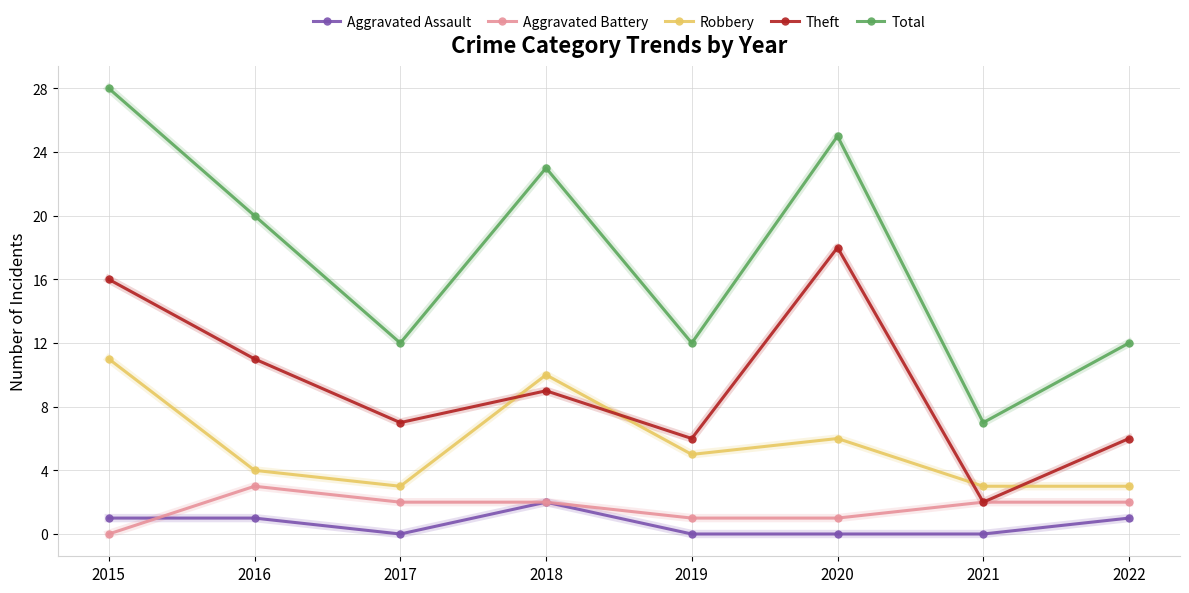

What is the difference between the second highest and minimum values in the Theft series?

14